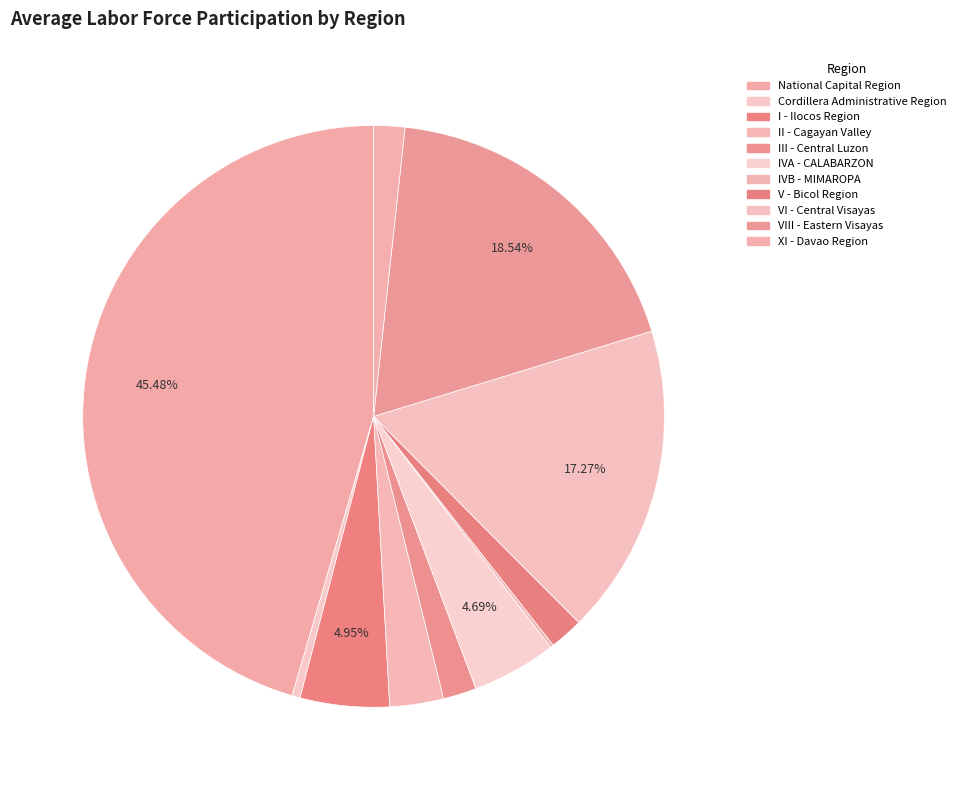

Which has a higher value, IVA - CALABARZON or III - Central Luzon?

IVA - CALABARZON